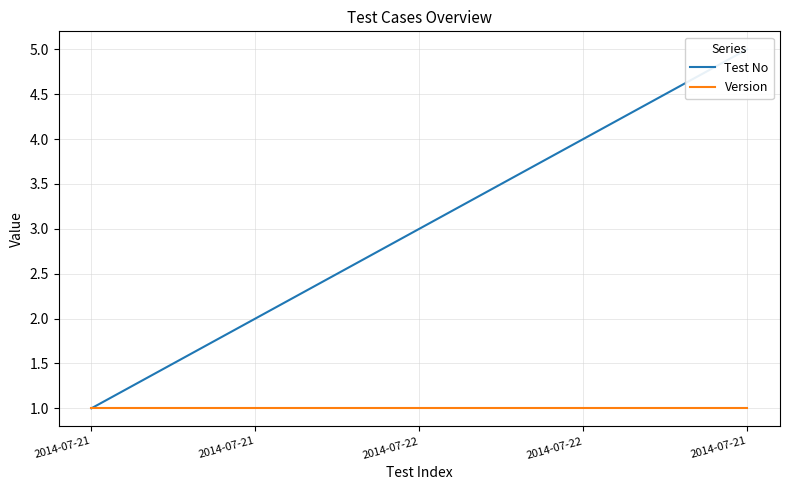

True or false: Test No and Version intersect in this chart.

False